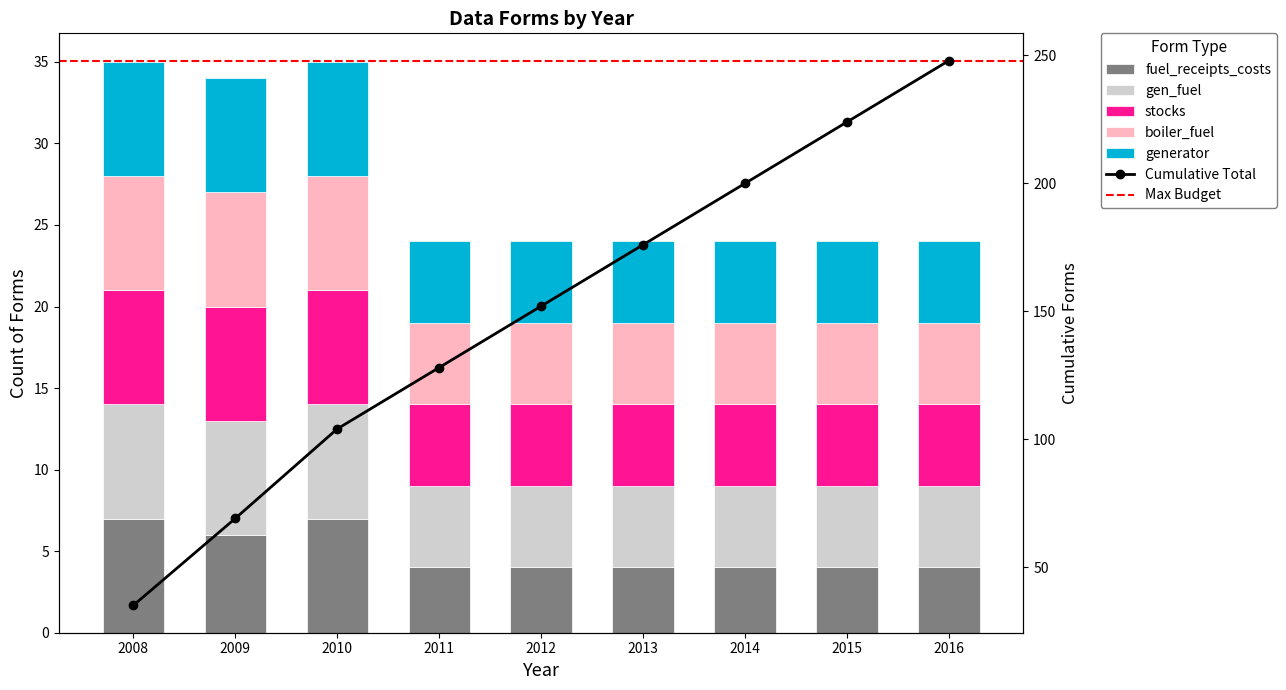

Reading right to left, what are all the values shown in this chart?

fuel_receipts_costs: 2016=4	2015=4	2014=4	2013=4	2012=4	2011=4	2010=7	2009=6	2008=7
gen_fuel: 2016=5	2015=5	2014=5	2013=5	2012=5	2011=5	2010=7	2009=7	2008=7
stocks: 2016=5	2015=5	2014=5	2013=5	2012=5	2011=5	2010=7	2009=7	2008=7
boiler_fuel: 2016=5	2015=5	2014=5	2013=5	2012=5	2011=5	2010=7	2009=7	2008=7
generator: 2016=5	2015=5	2014=5	2013=5	2012=5	2011=5	2010=7	2009=7	2008=7